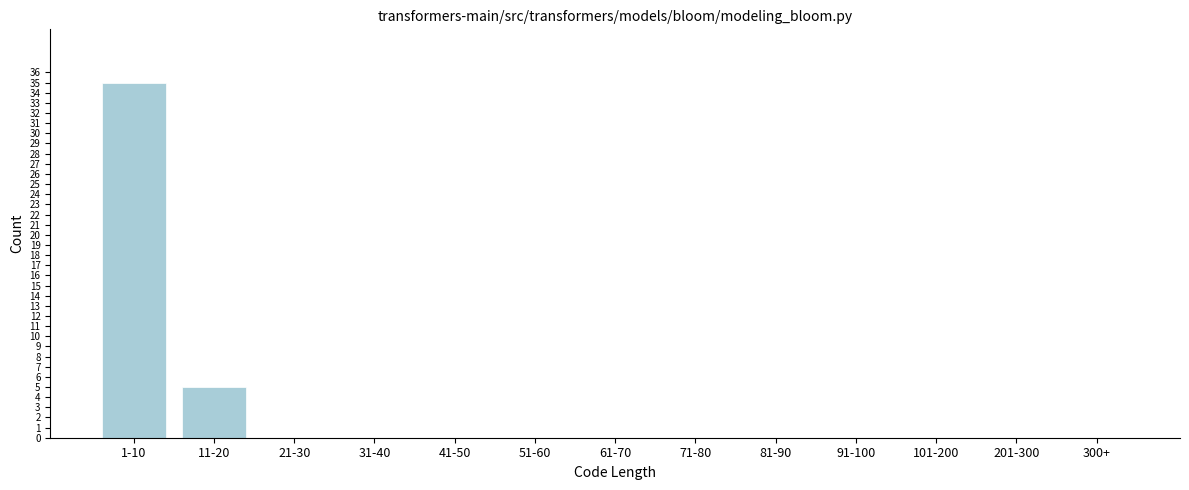

Reading right to left, what are all the values shown in this chart?

300+=0	201-300=0	101-200=0	91-100=0	81-90=0	71-80=0	61-70=0	51-60=0	41-50=0	31-40=0	21-30=0	11-20=5	1-10=35